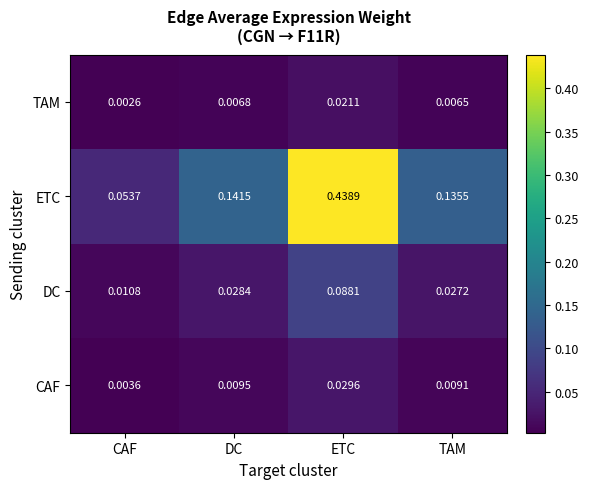

Which series has the largest range (max minus min)?

ETC